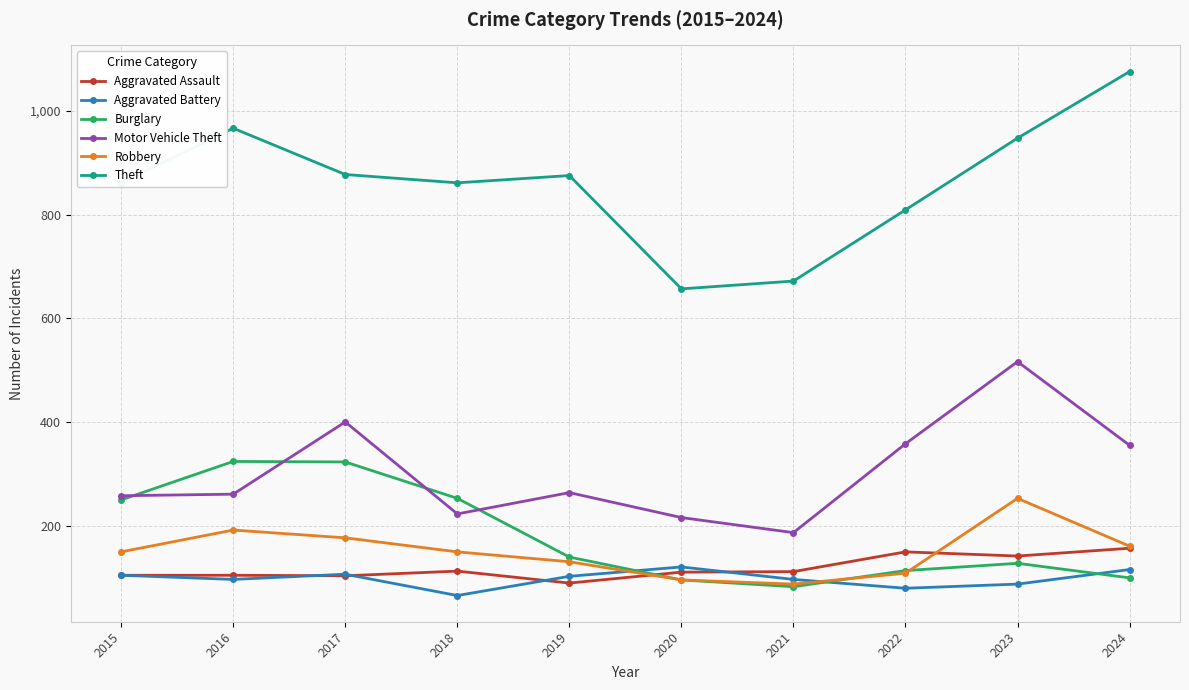

Which series has the largest range (max minus min)?

Theft